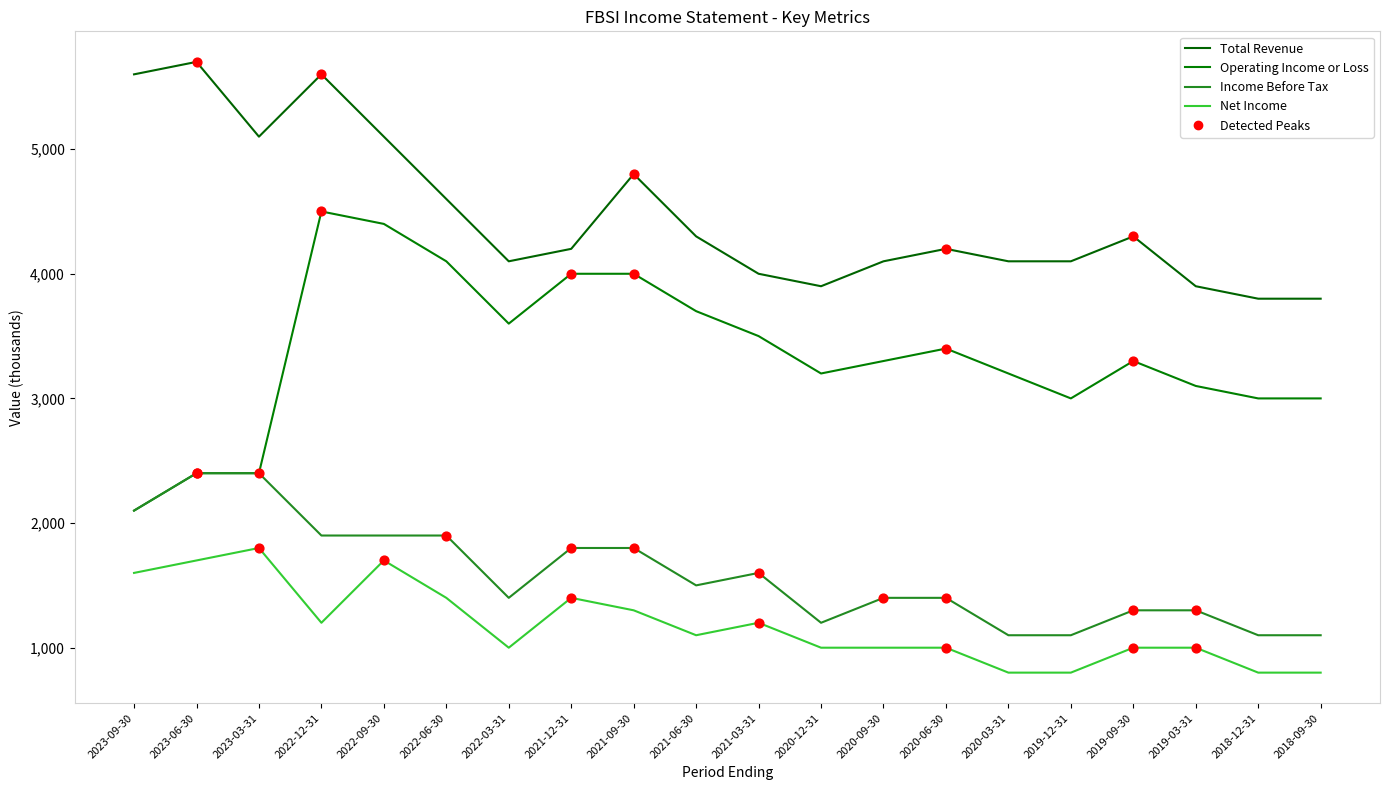

At how many categories does at least one series exceed 3179?

20